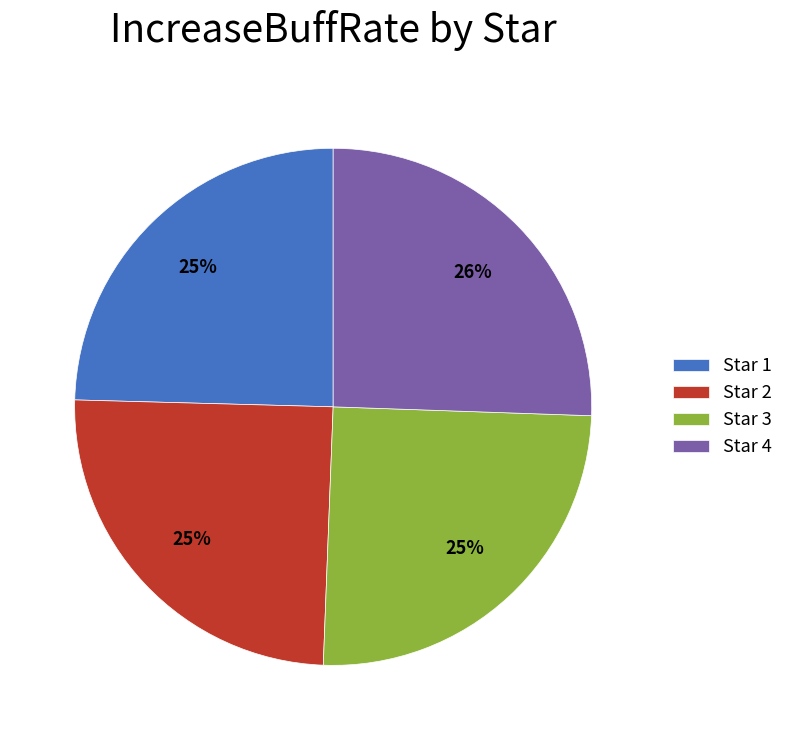

To the nearest percent, what is the difference between the largest and smallest slice percentages?

1%